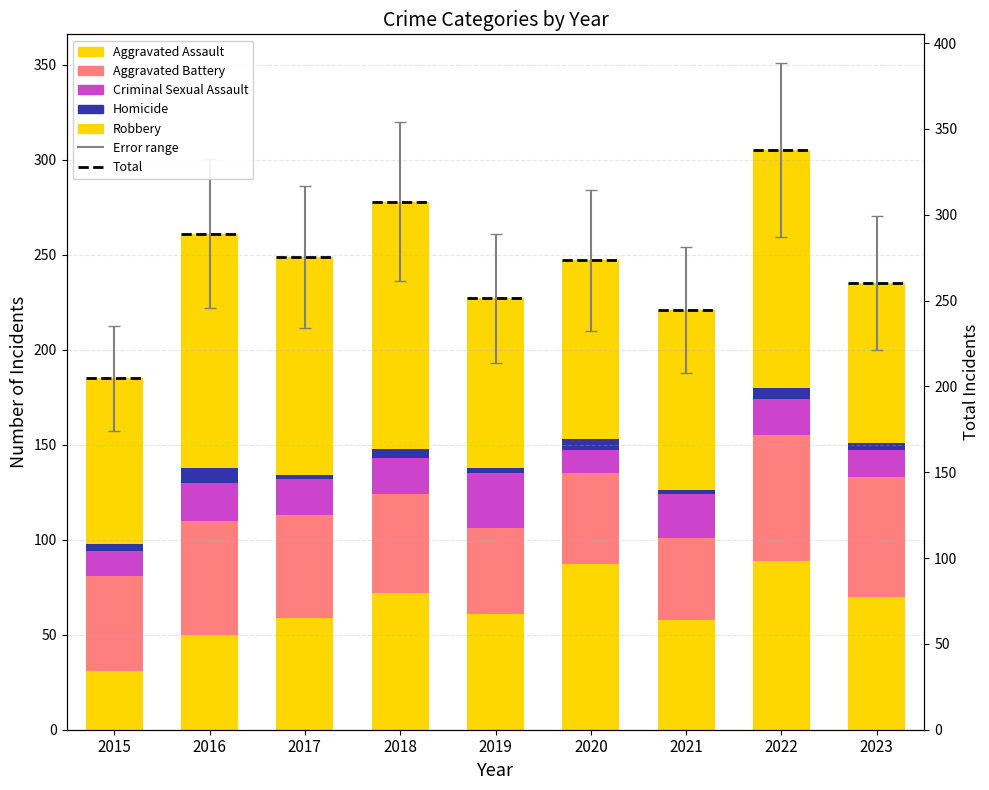

What is the total value across all series at 2015?

185